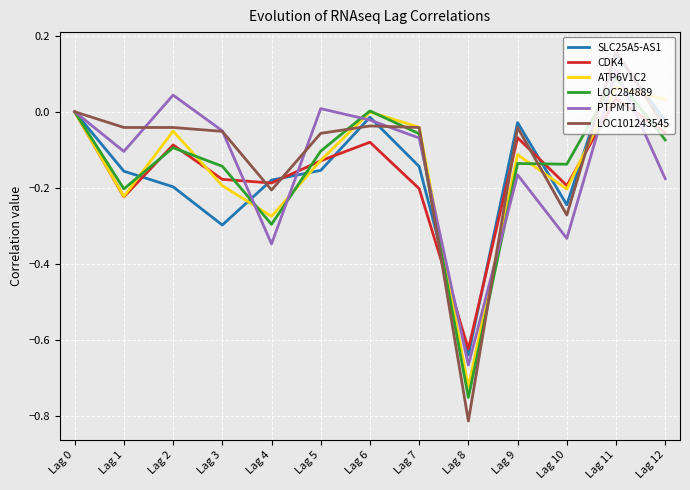

Between Lag 7 and Lag 11, which series saw the biggest shift?

SLC25A5-AS1